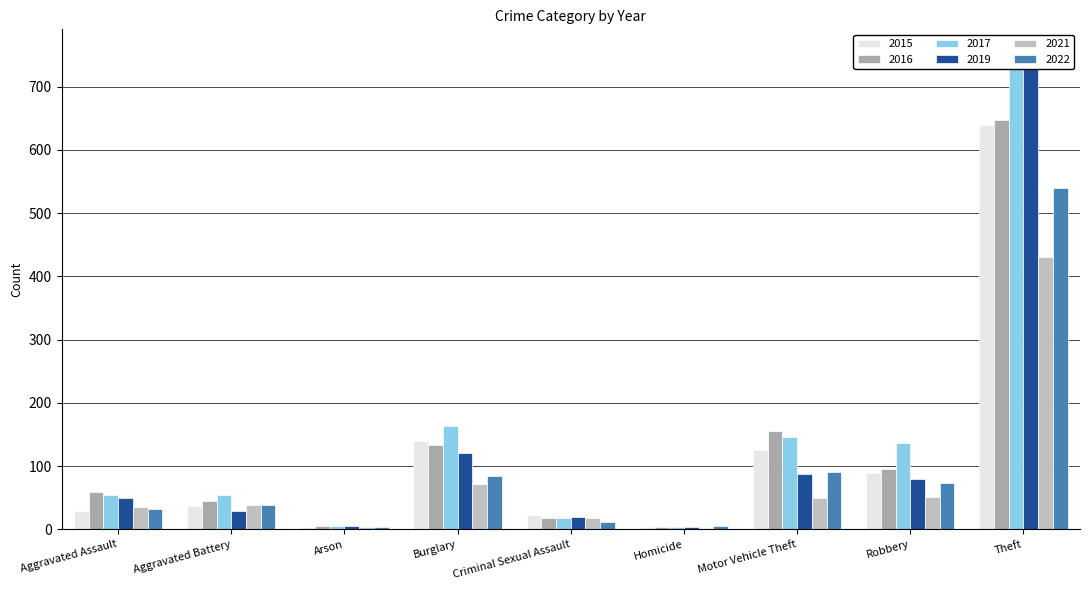

What are all the series names shown in the legend?

2015, 2016, 2017, 2019, 2021, 2022